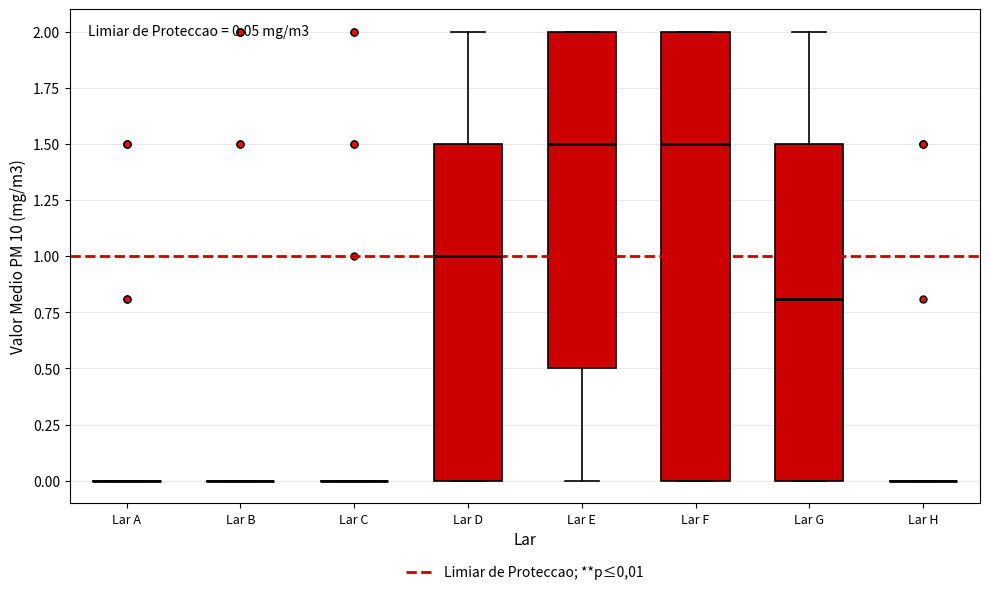

Comparing the boxes themselves (not the whiskers), which one is the tallest?

Lar F